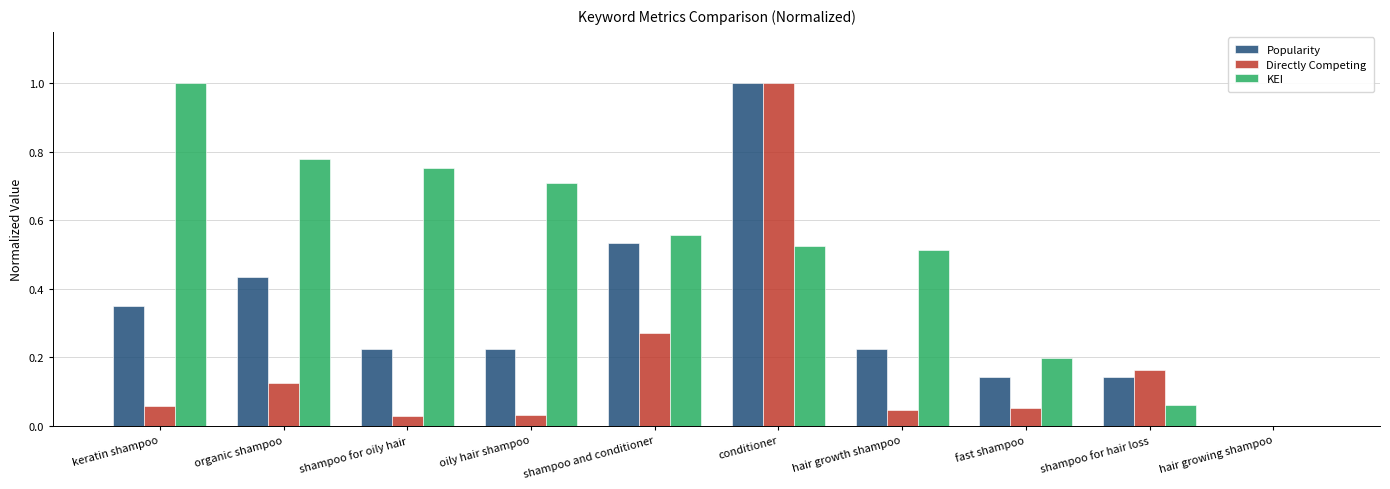

What are all the series names shown in the legend?

Popularity, Directly Competing, KEI